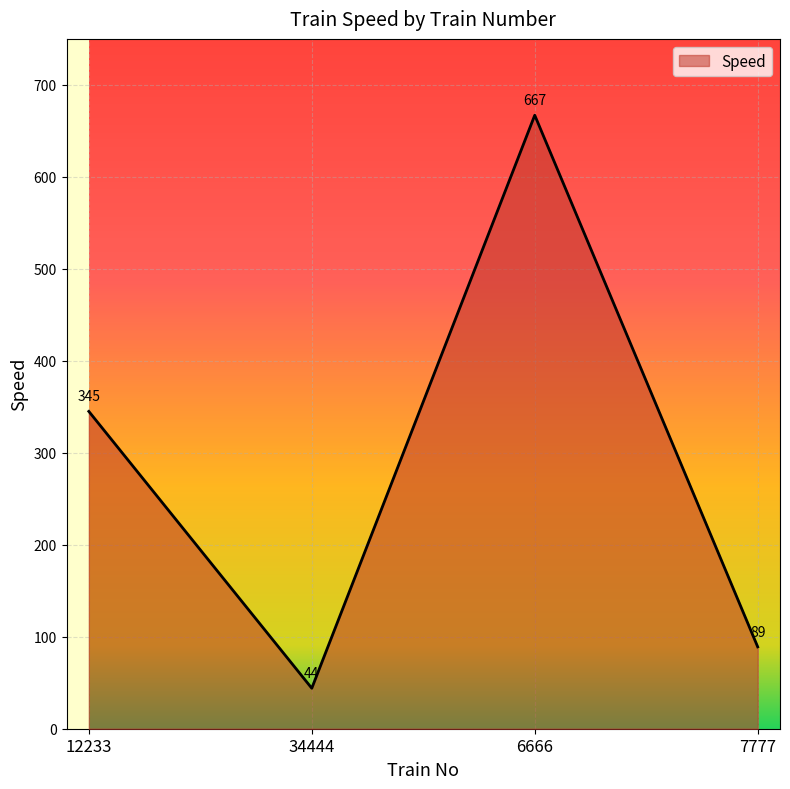

Which category has the highest value across all series?

6666